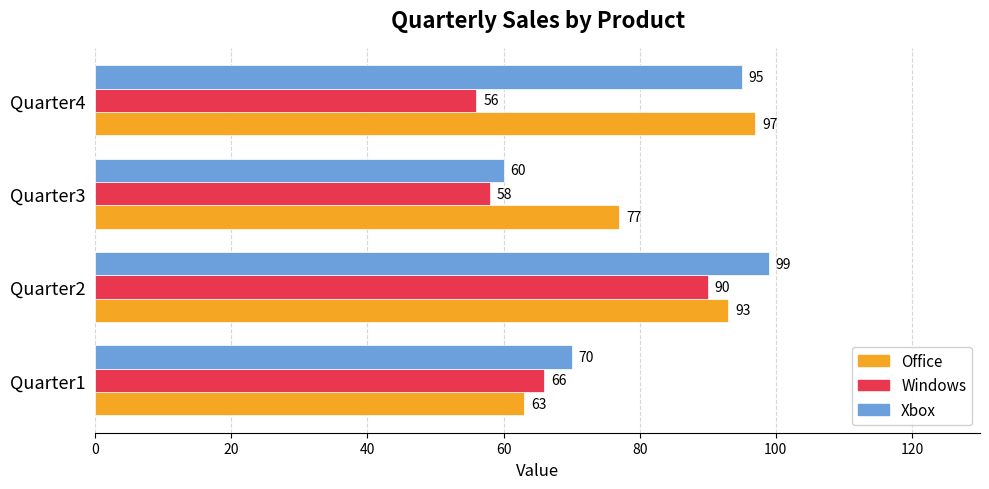

True or false: Xbox has a value of 95 at Quarter4.

True